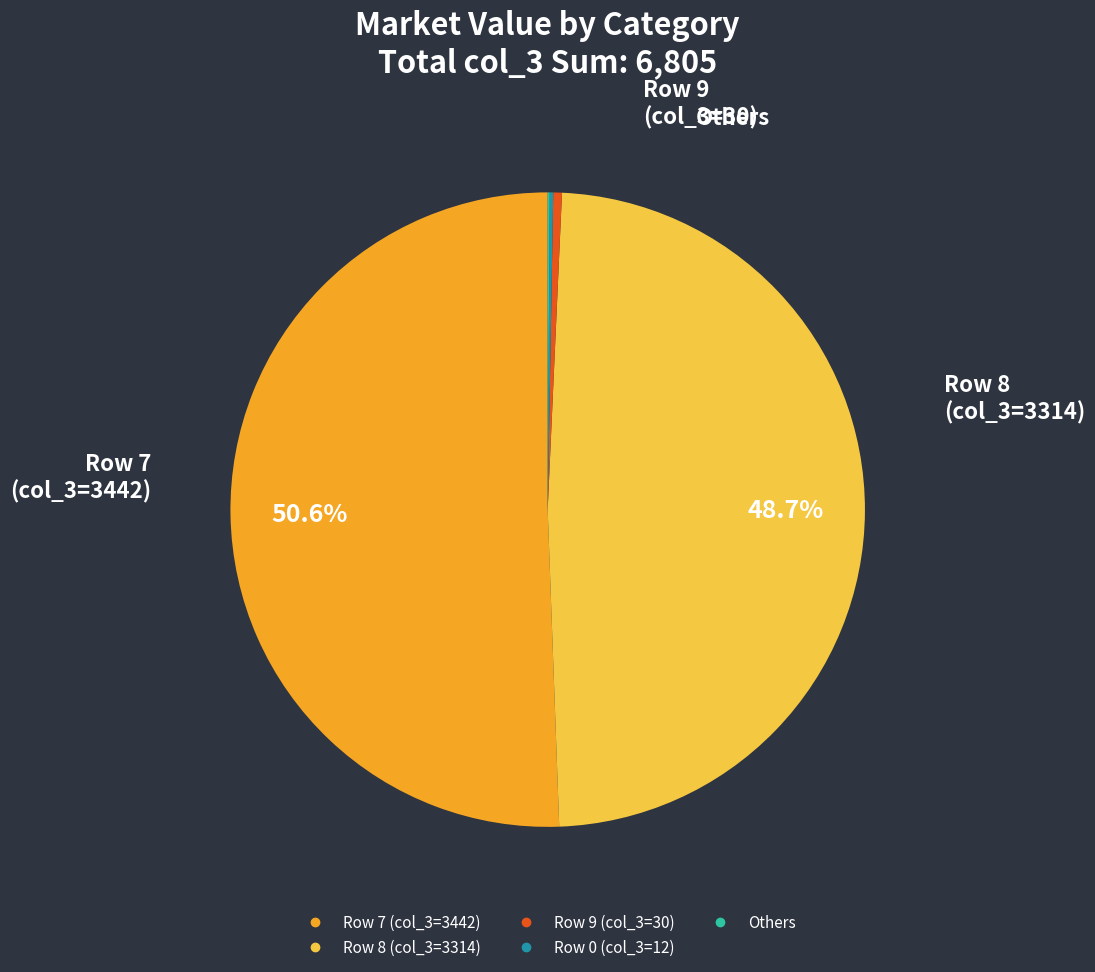

Does any single category account for the majority?

Yes